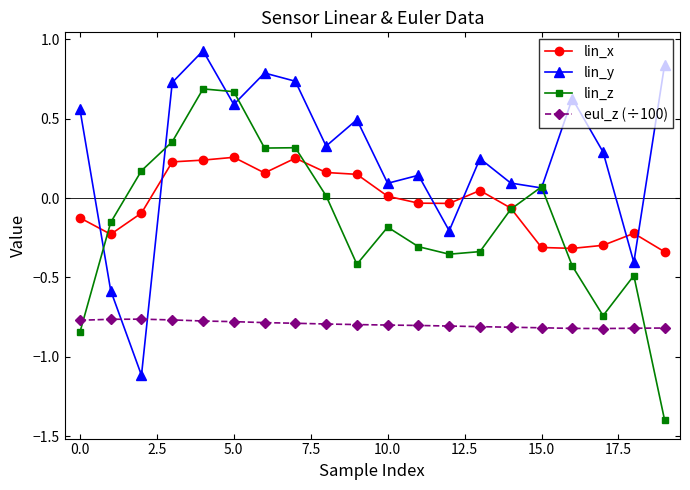

True or false: lin_x has more than 2 interior local peaks.

True